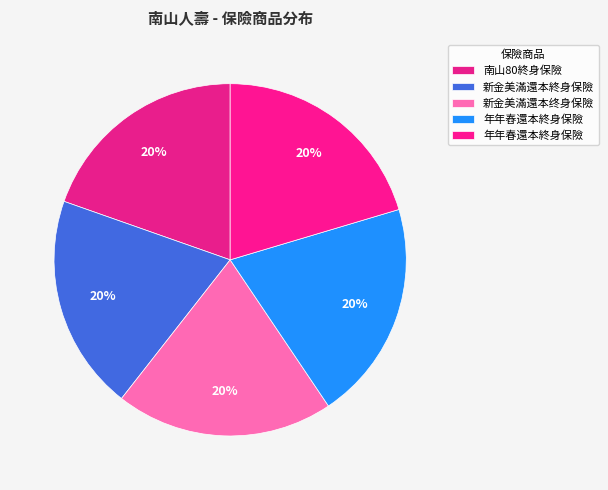

True or false: 新金美滿還本终身保險 accounts for 20% of the total.

True